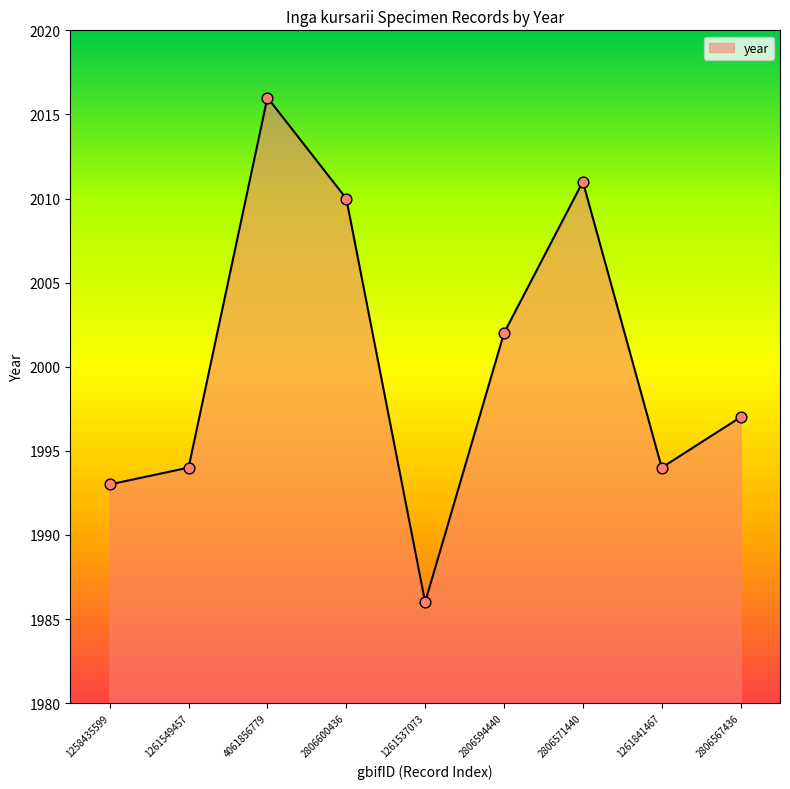

What is the change in value from 1261549457 to 2806567436?

+3